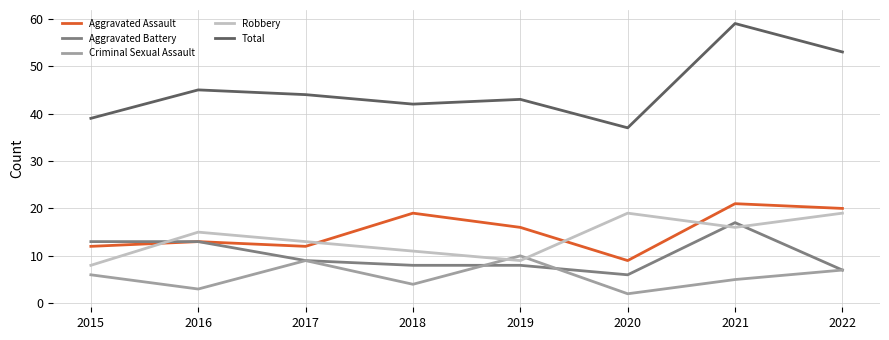

At how many categories does at least one series exceed 6?

8